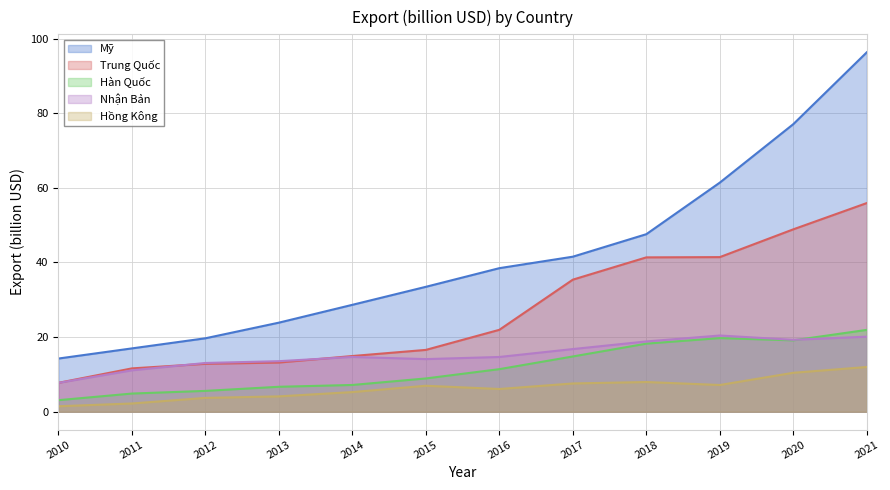

At which category is the sum across all series the highest?

2021